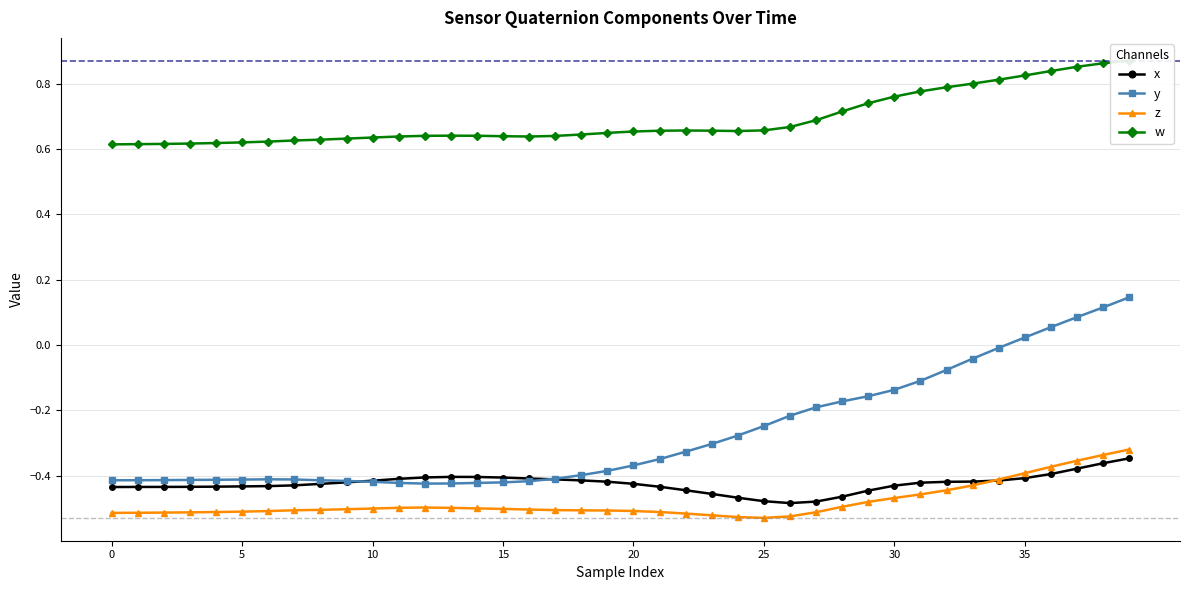

What is the average value of the w series?

0.7